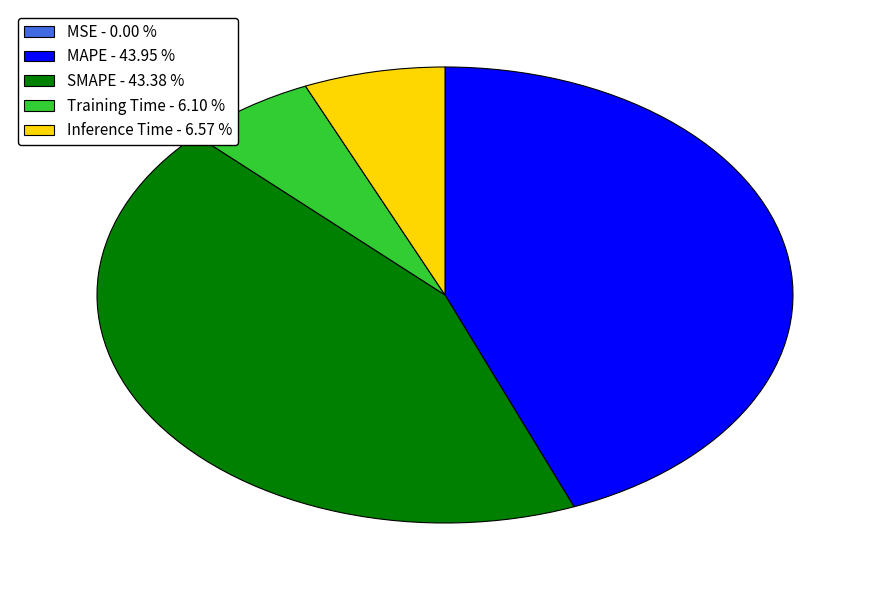

Which slice is the largest?

MAPE